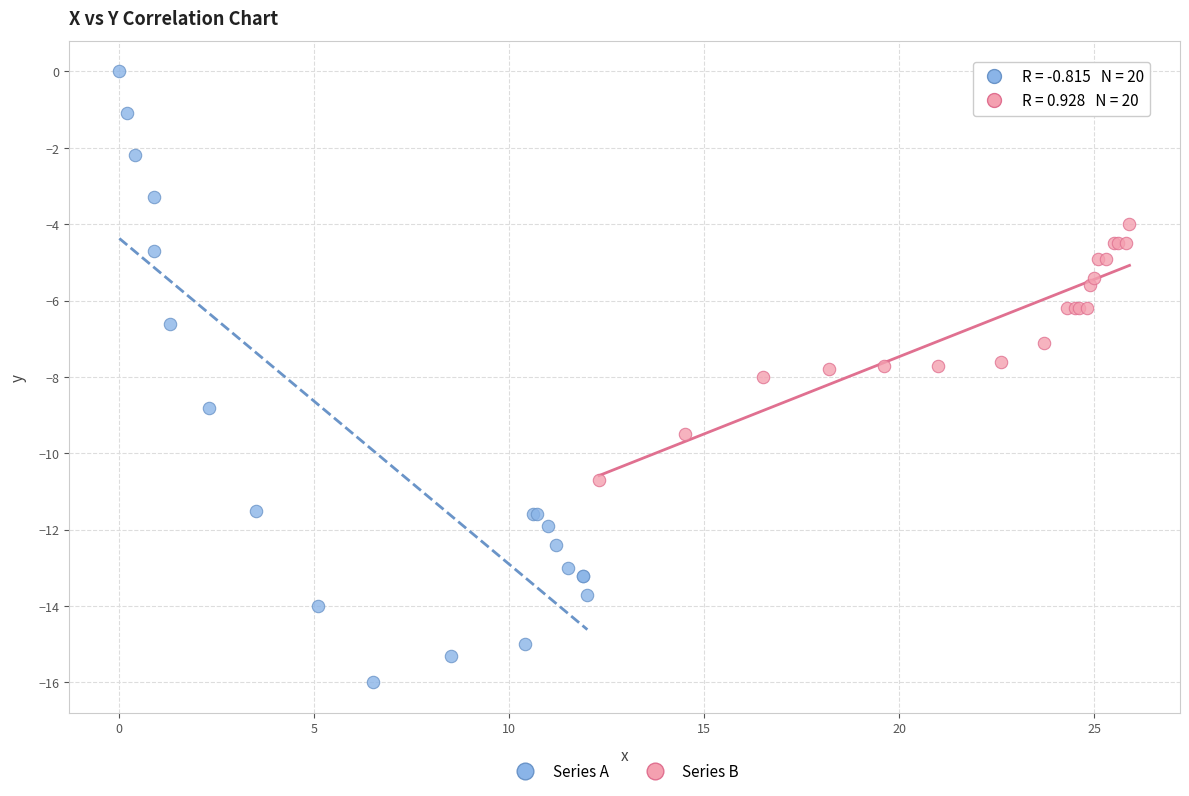

Which series has the widest spread of Y values?

Series A